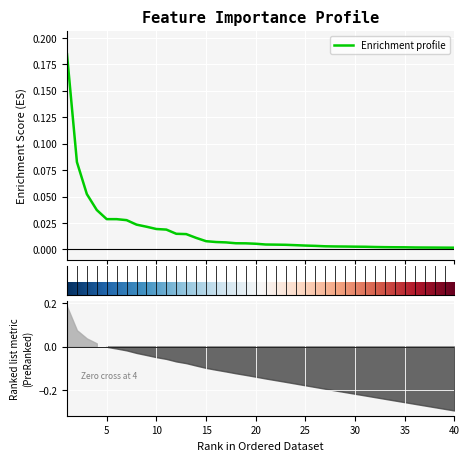

List the labels in order of value, largest first.

1, 2, 3, 4, 5, 6, 7, 8, 9, 10, 11, 12, 13, 14, 15, 16, 17, 18, 19, 20, 21, 22, 23, 24, 25, 26, 27, 28, 29, 30, 31, 32, 33, 34, 35, 36, 37, 38, 39, 40